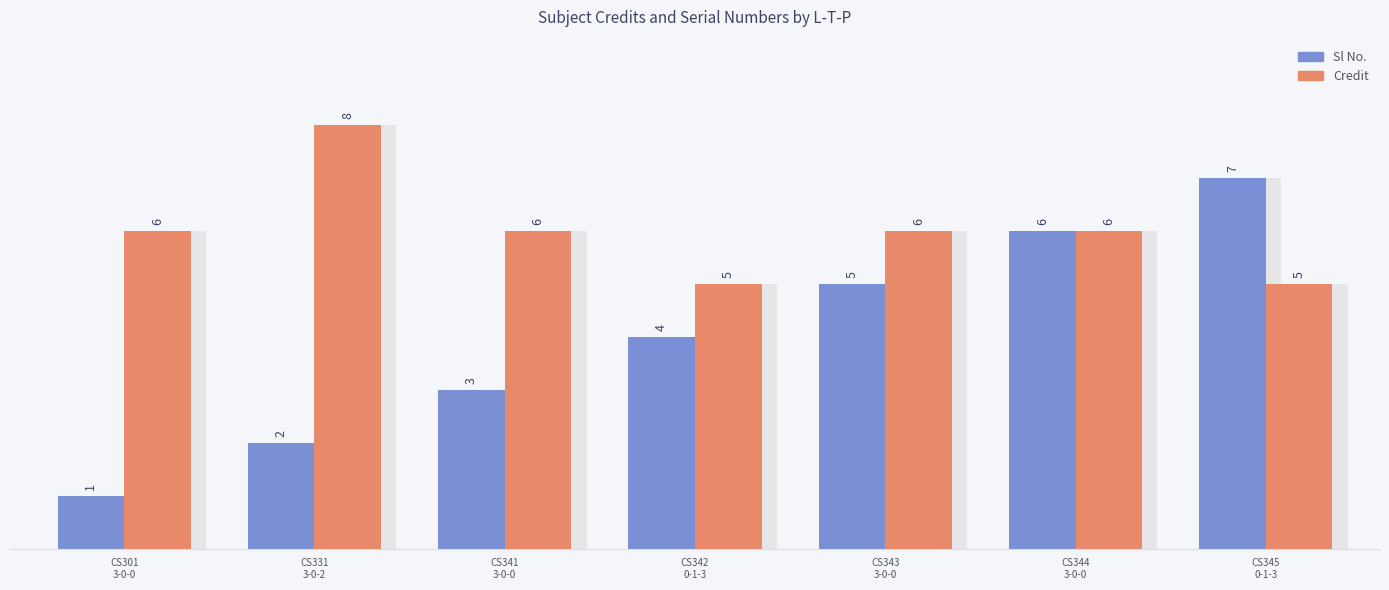

Where is Sl No. nearest to the value 4?

CS342
0-1-3